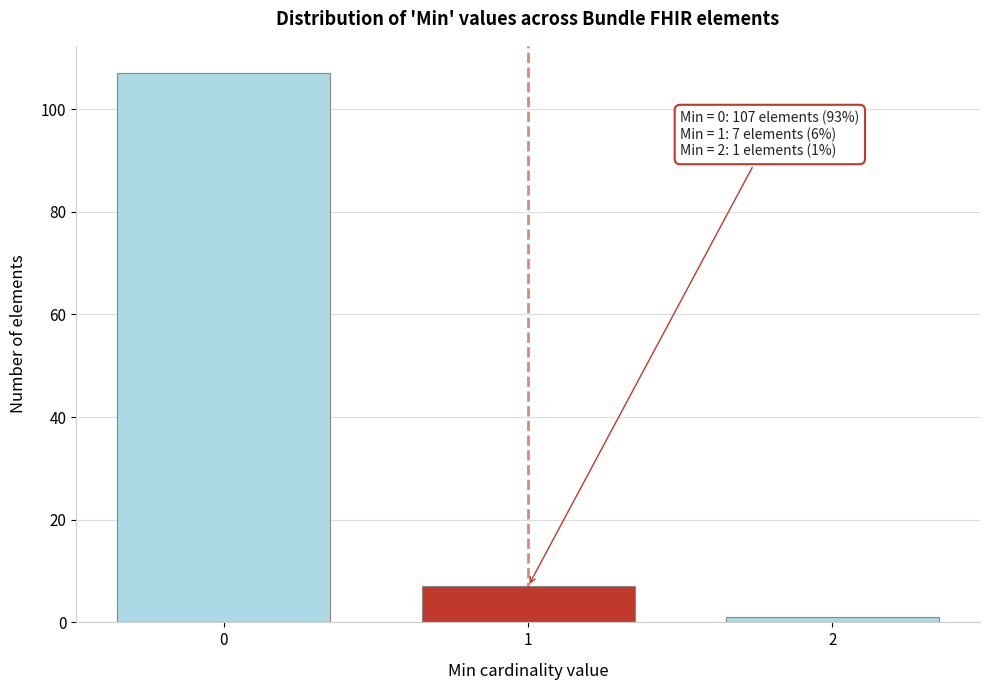

Reading left to right, extract all data points from this chart.

107	7	1